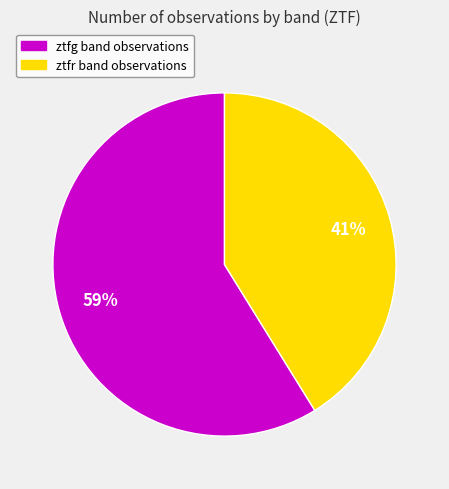

Is the sum of ztfg and ztfr greater than half?

Yes